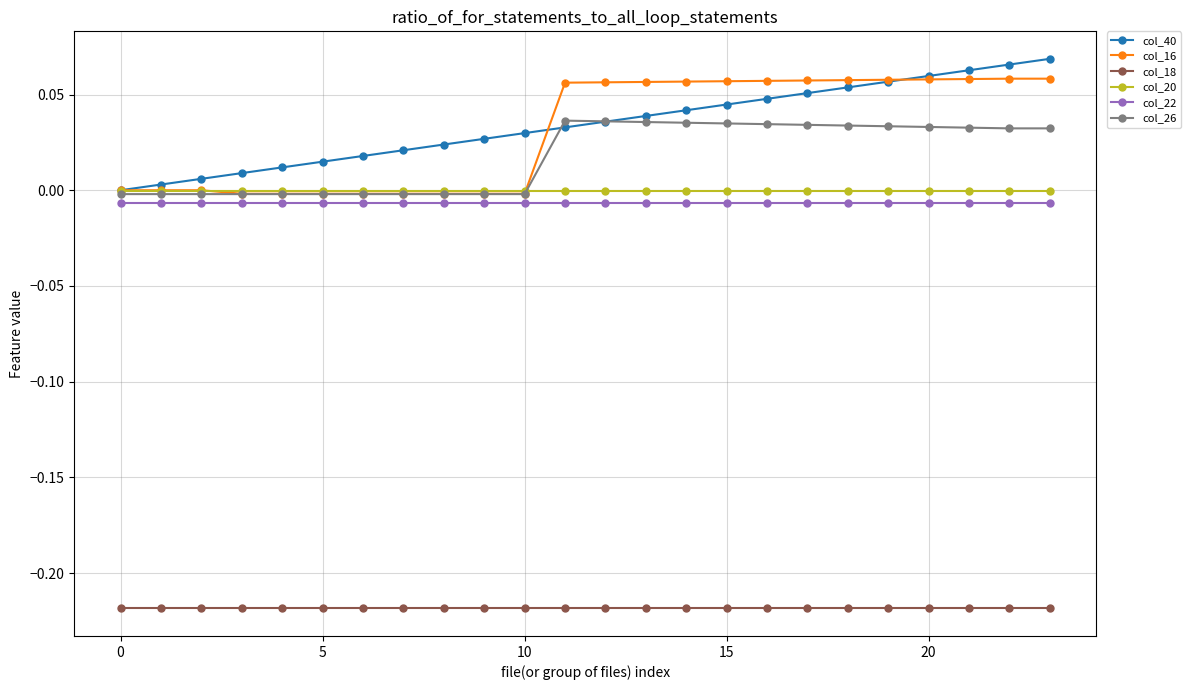

True or false: col_22 and col_20 cross at least once.

False